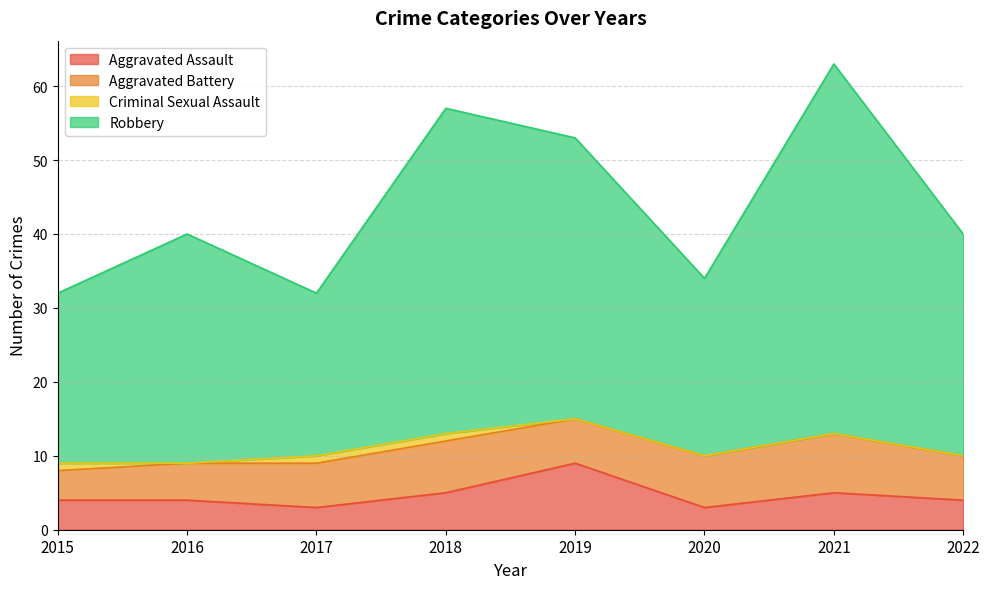

What is the lowest value of the Aggravated Assault series?

3